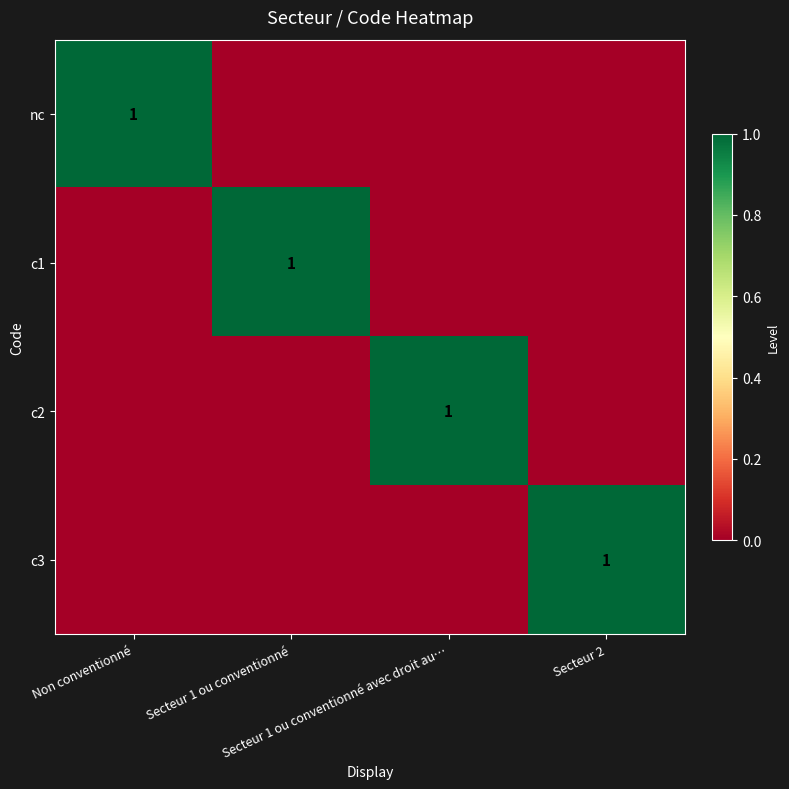

Rank the series at Secteur 1 ou conventionné from highest to lowest value.

c1, nc, c2, c3